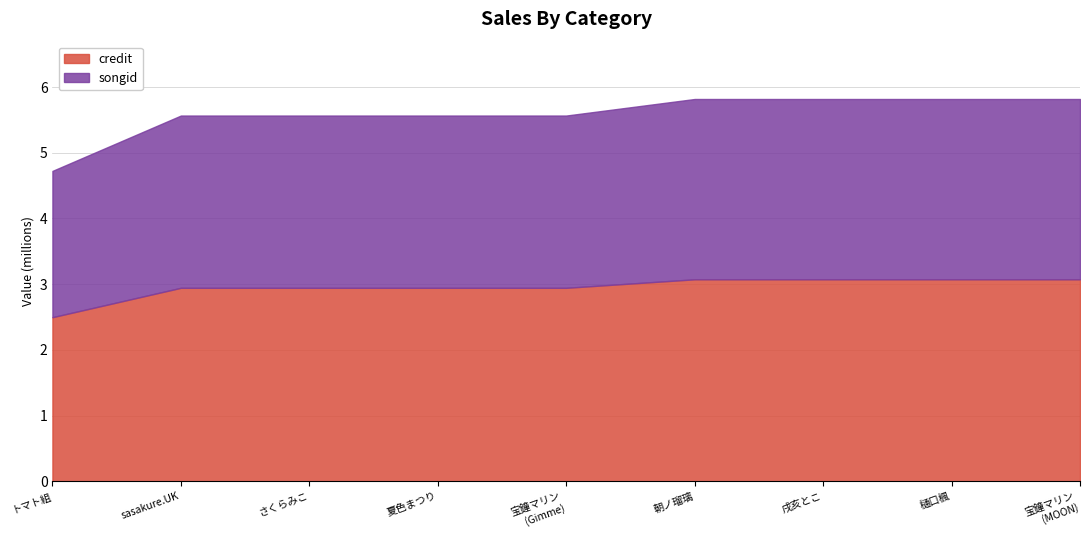

Between 1051408 and 1784215, which series saw the biggest shift?

credit